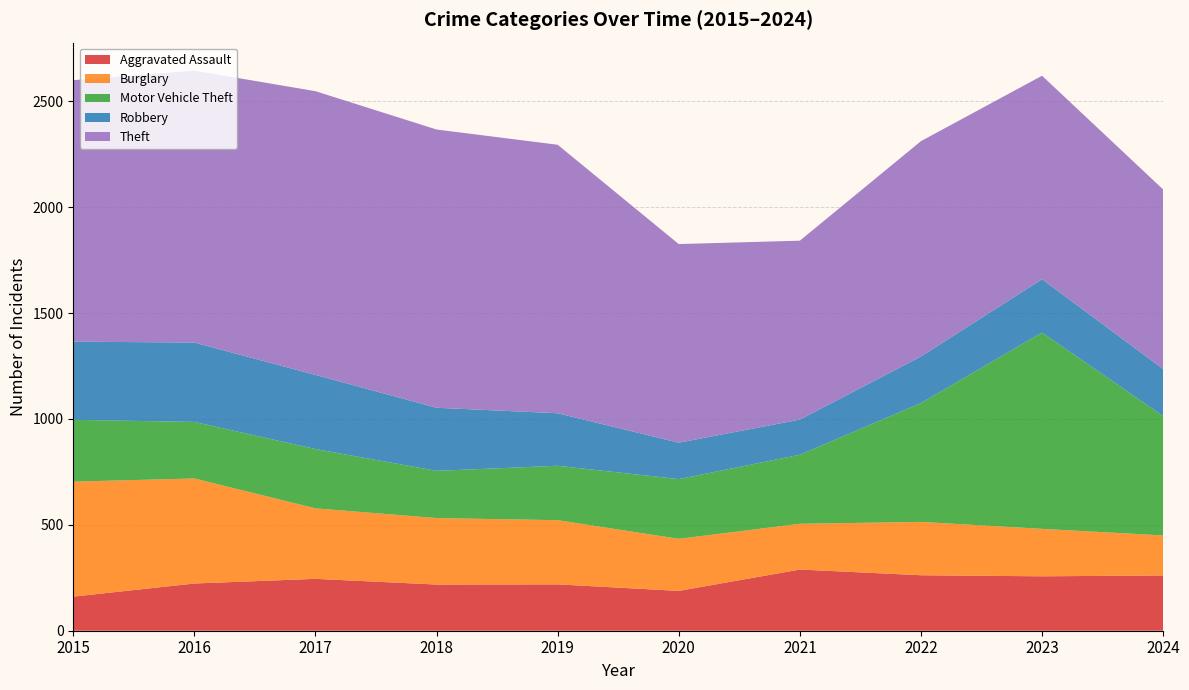

Reading left to right, what are all the values shown in this chart?

Aggravated Assault: 2015=161	2016=223	2017=245	2018=218	2019=219	2020=188	2021=289	2022=262	2023=257	2024=261
Burglary: 2015=543	2016=496	2017=333	2018=314	2019=303	2020=246	2021=216	2022=252	2023=224	2024=189
Motor Vehicle Theft: 2015=292	2016=267	2017=280	2018=223	2019=257	2020=282	2021=326	2022=561	2023=927	2024=564
Robbery: 2015=369	2016=375	2017=350	2018=298	2019=248	2020=172	2021=166	2022=220	2023=252	2024=222
Theft: 2015=1235	2016=1284	2017=1340	2018=1314	2019=1268	2020=938	2021=845	2022=1017	2023=961	2024=848